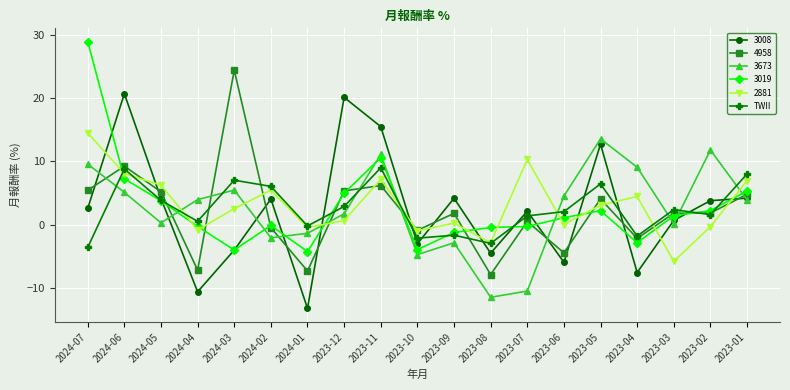

Where do 2881 and 3008 first cross each other?

2024-07 and 2024-06